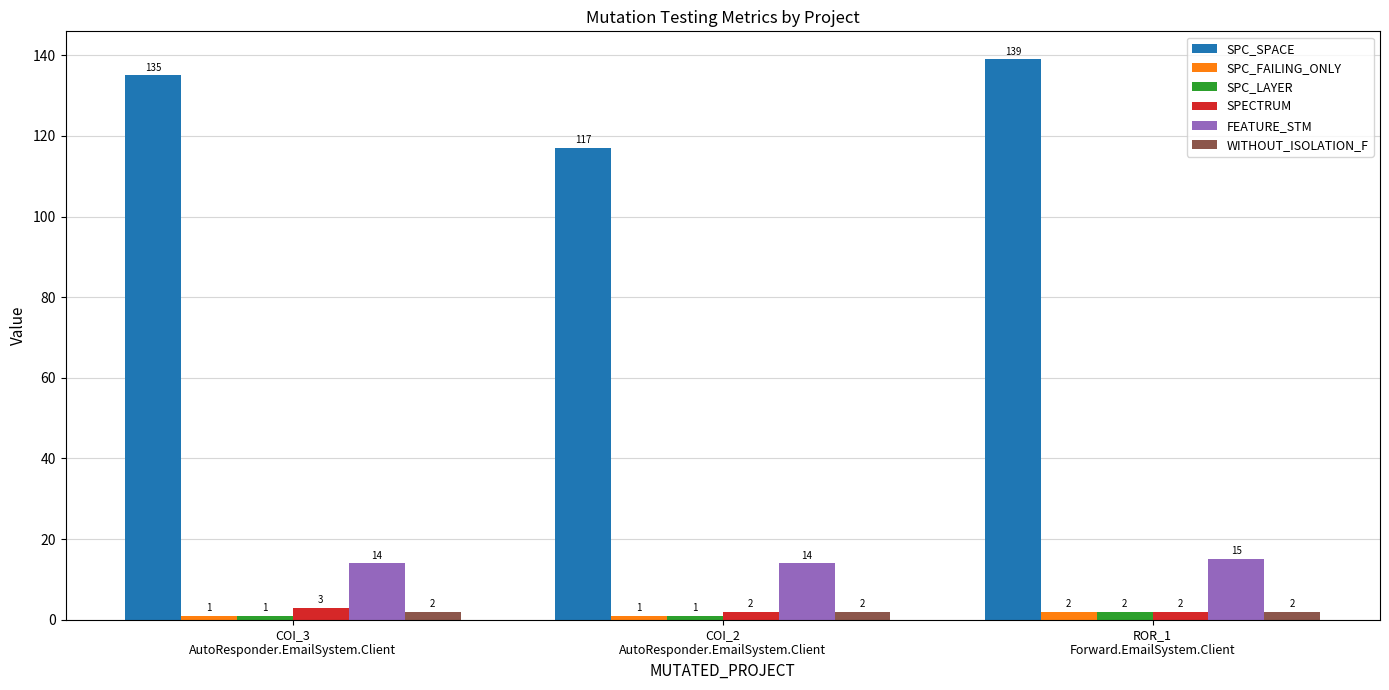

How many bars are there in total?

18